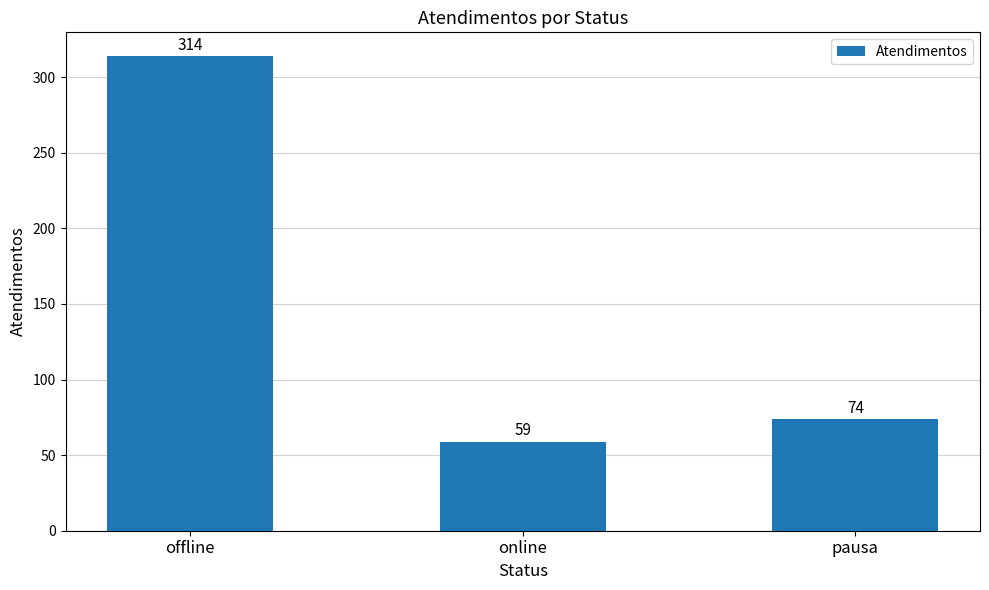

What value does the data have at online, to the nearest 50?

50